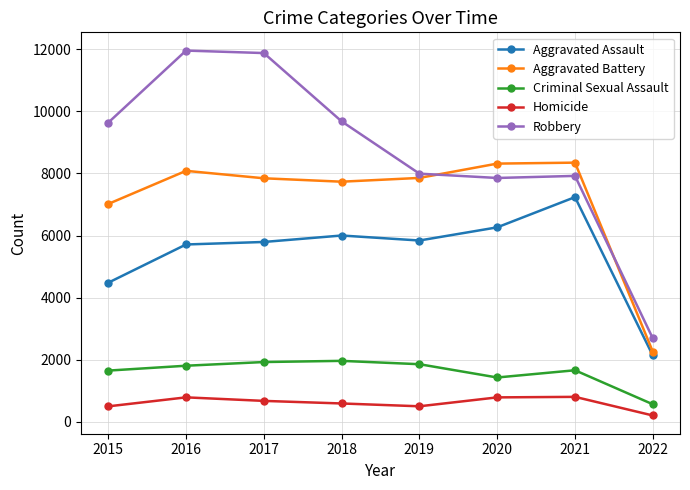

What is the value of the Criminal Sexual Assault point at the 3rd from the left?

1924